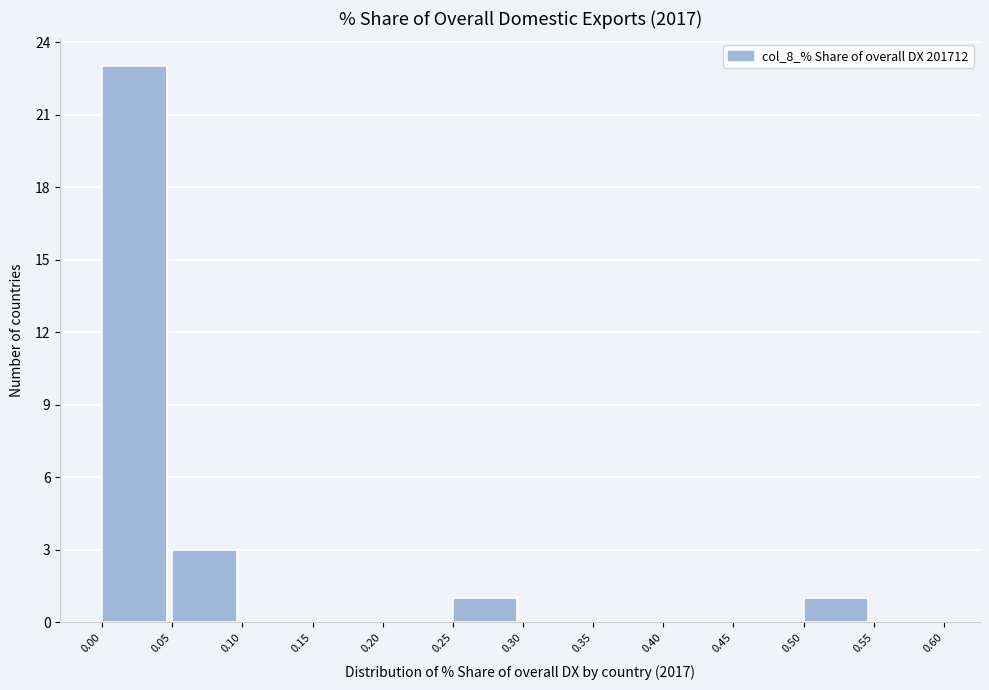

Reading left to right, list every bar in this chart as the range it spans on the x-axis followed by its height. The values are not printed on the chart, so give them approximately, as read against the axis.

0.00 to 0.05: 23
0.05 to 0.10: 3
0.10 to 0.15: 0
0.15 to 0.20: 0
0.20 to 0.25: 0
0.25 to 0.30: 1
0.30 to 0.35: 0
0.35 to 0.40: 0
0.40 to 0.45: 0
0.45 to 0.50: 0
0.50 to 0.55: 1
0.55 to 0.60: 0